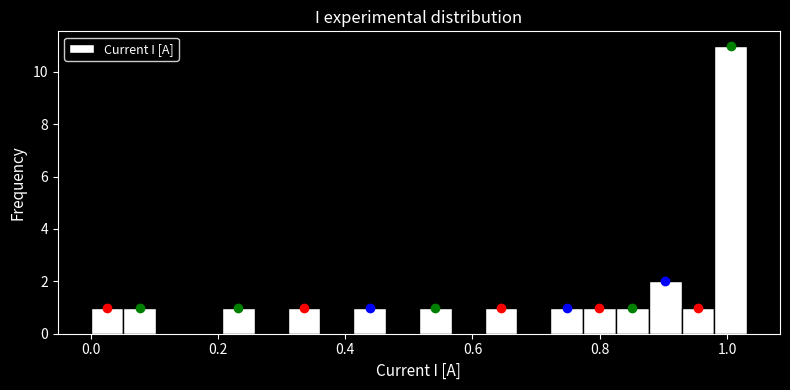

Around what value on the x-axis is the tallest bar? Give the approximate position of its centre, as read against the axis.

1.00